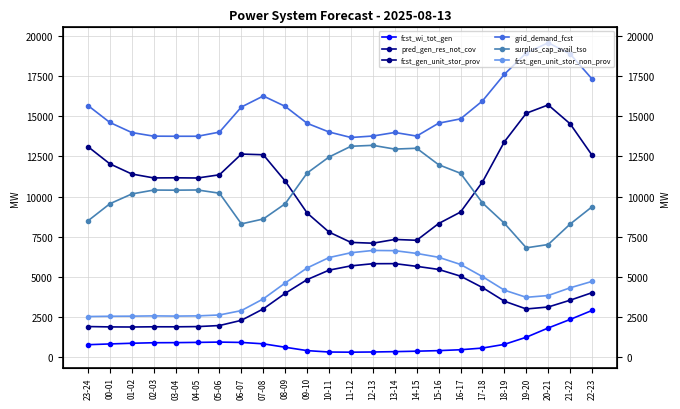

What is the sum of all grid_demand_fcst values?

368349